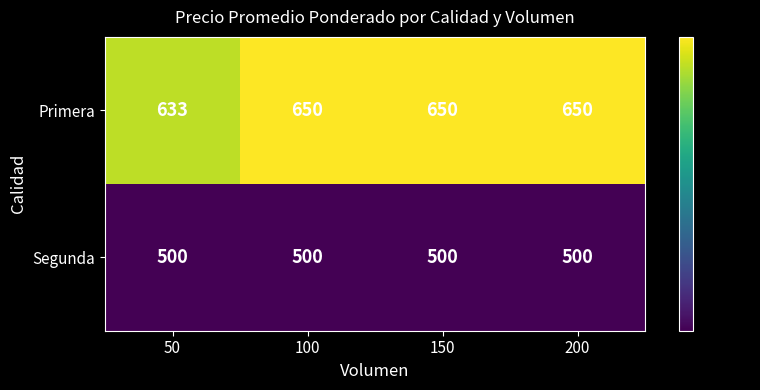

What is the average value of the Segunda series?

500